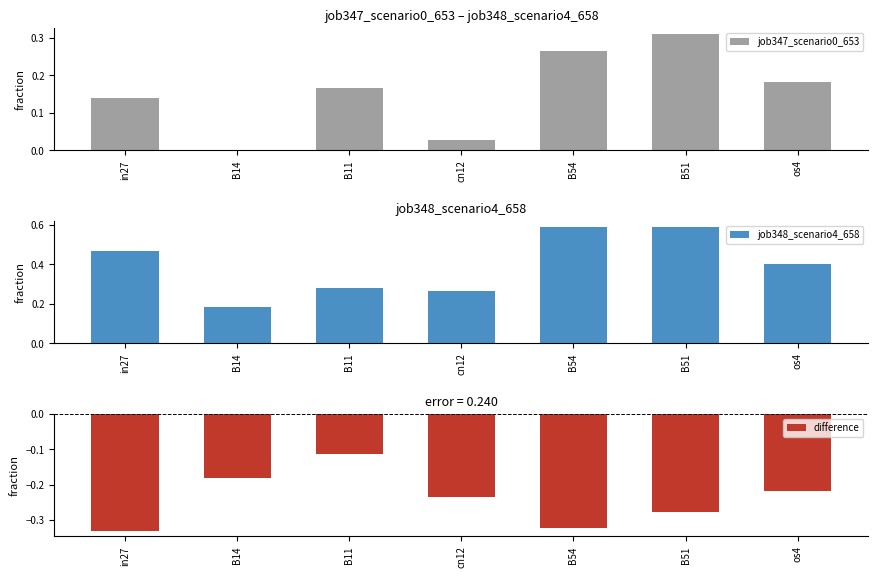

The value of job348_scenario4_658 at os4 is 0.2. True or false?

False